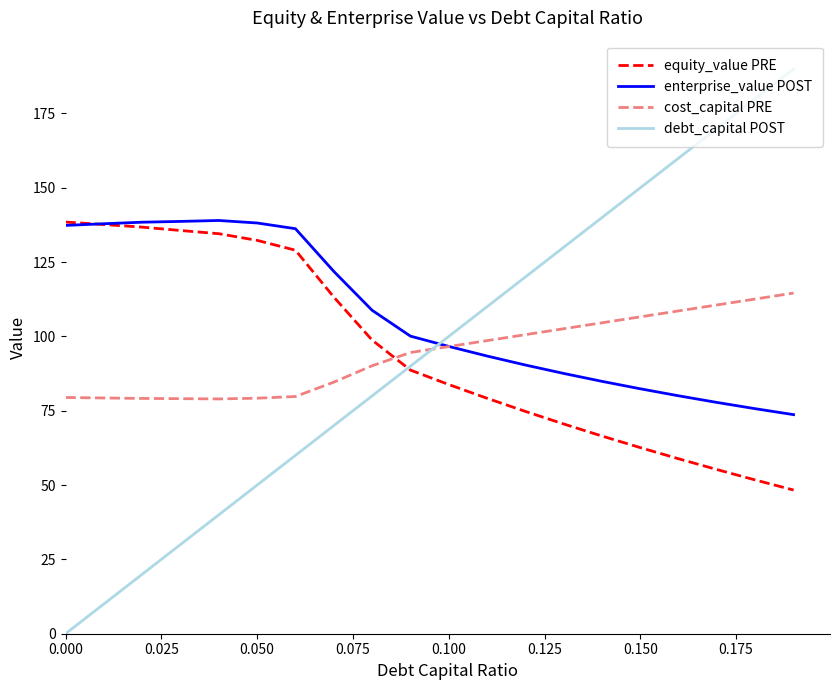

What is the maximum value shown in the chart?

190.0